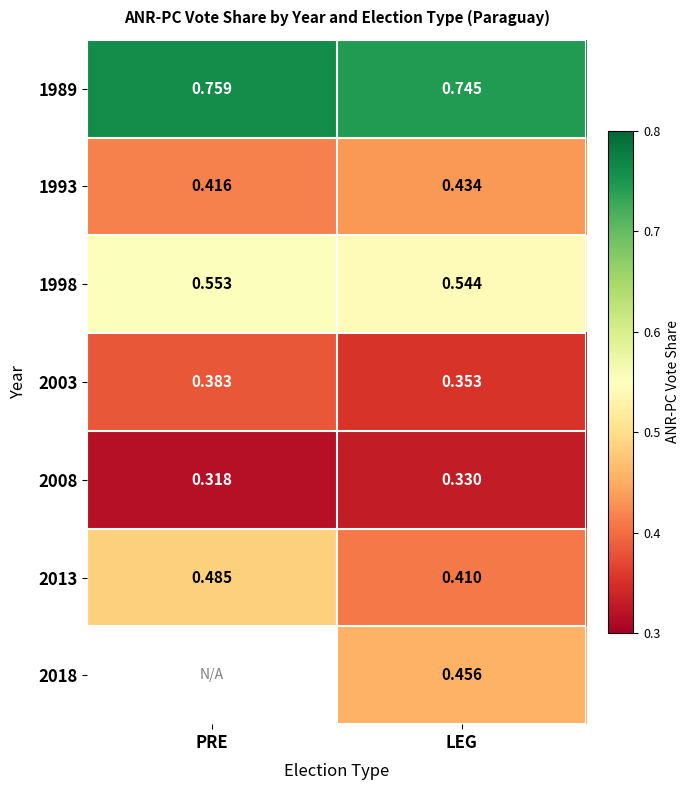

Rank the categories by 2008 value from highest to lowest.

LEG, PRE